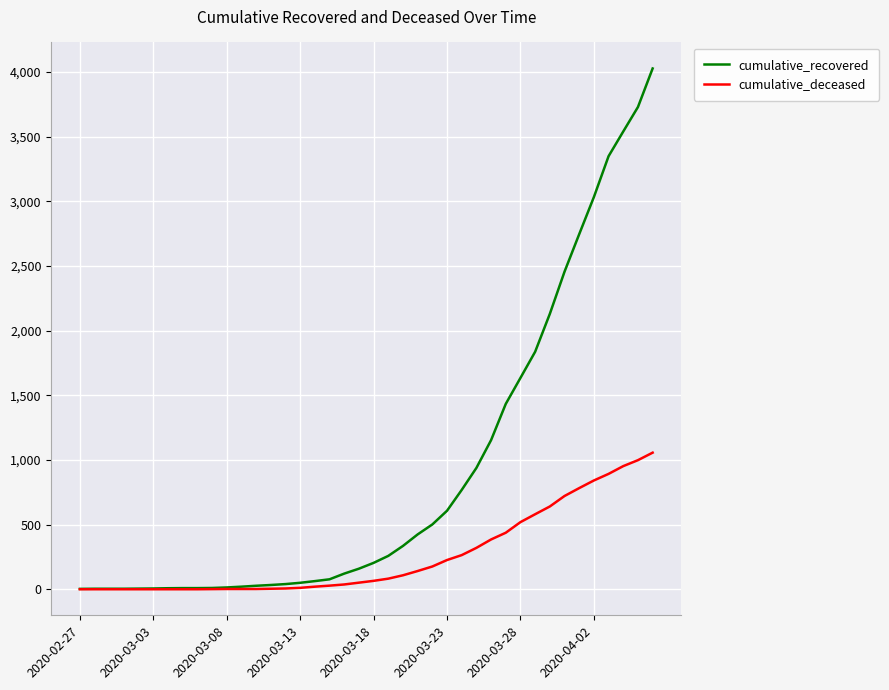

Rank the series by their average value, from highest to lowest.

cumulative_recovered, cumulative_deceased